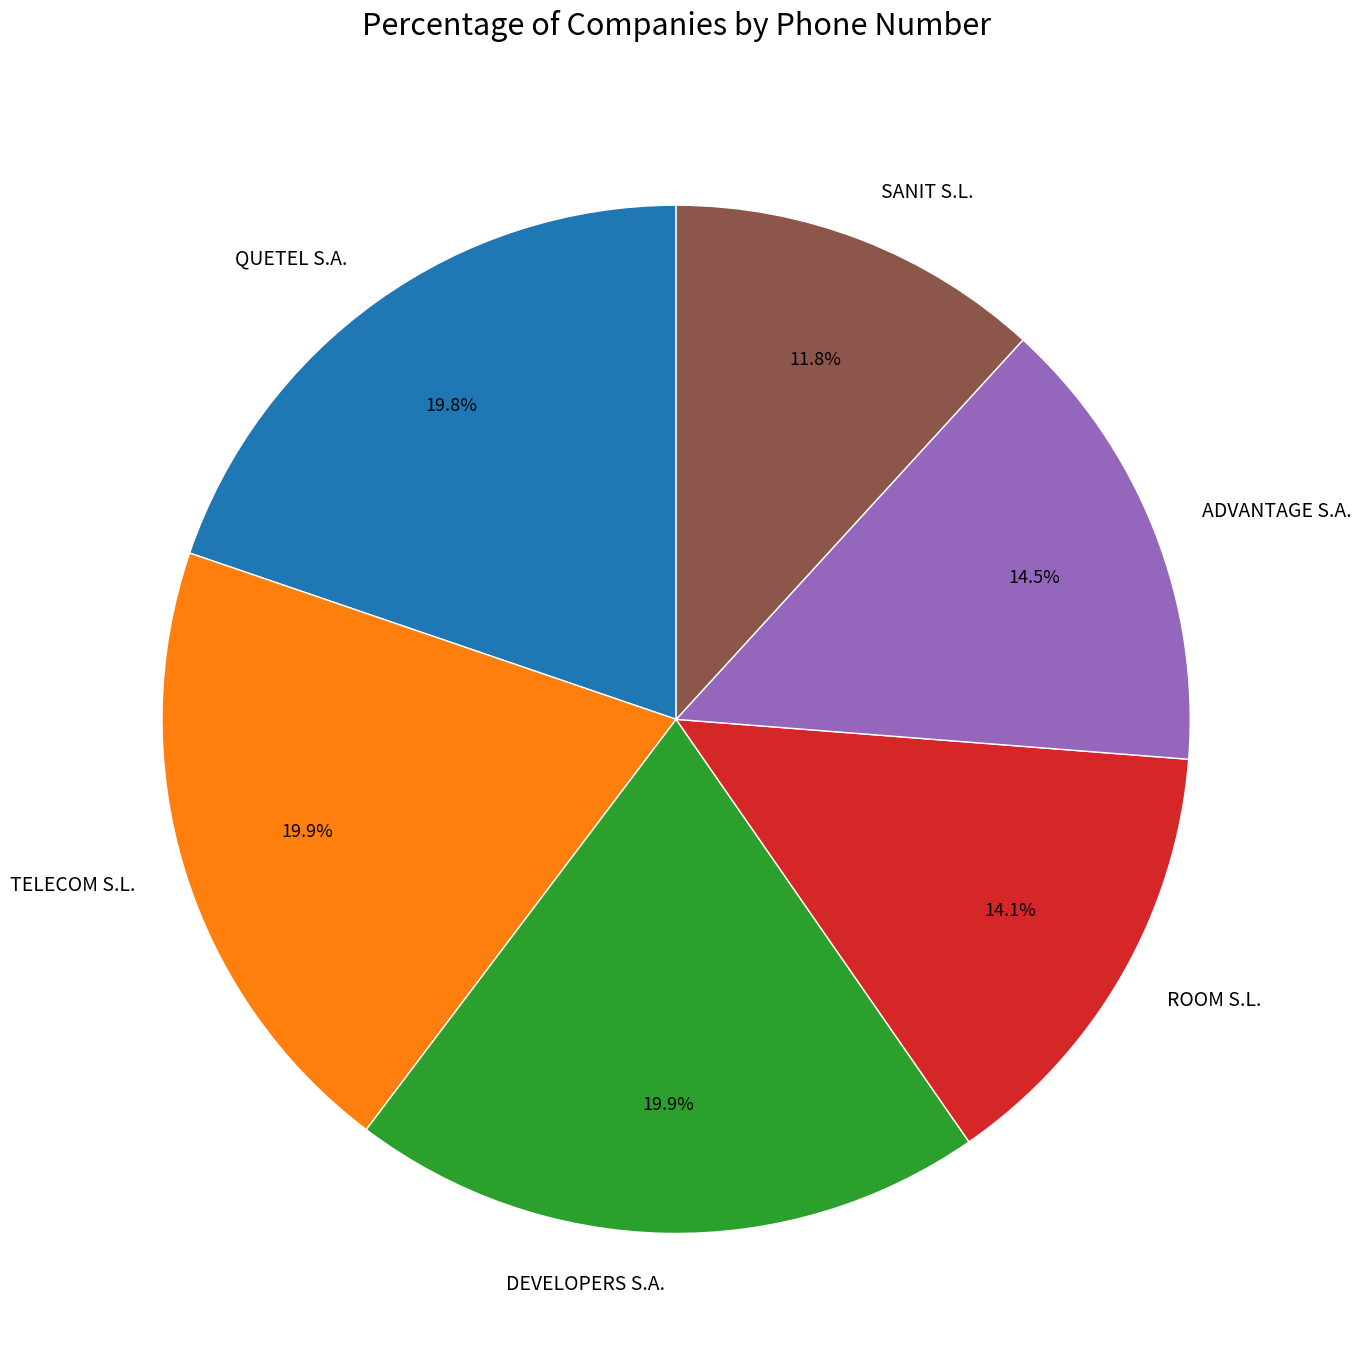

Count the number of slices in the pie.

6